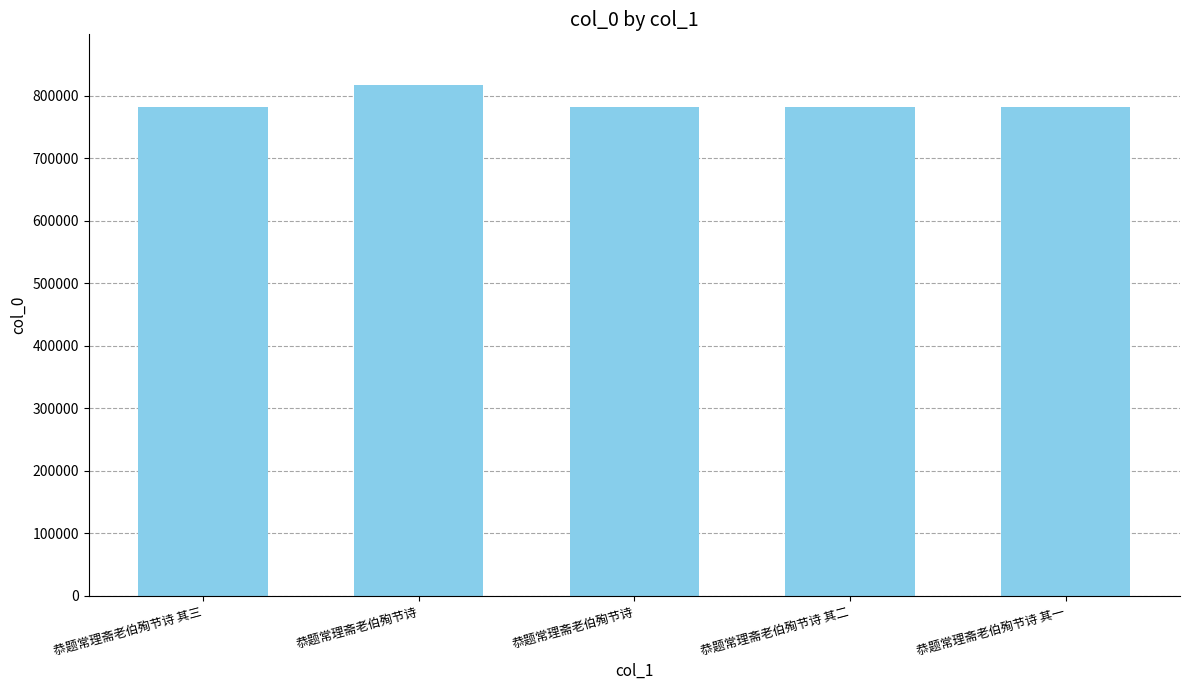

What is the difference between the maximum and second lowest values?

35271